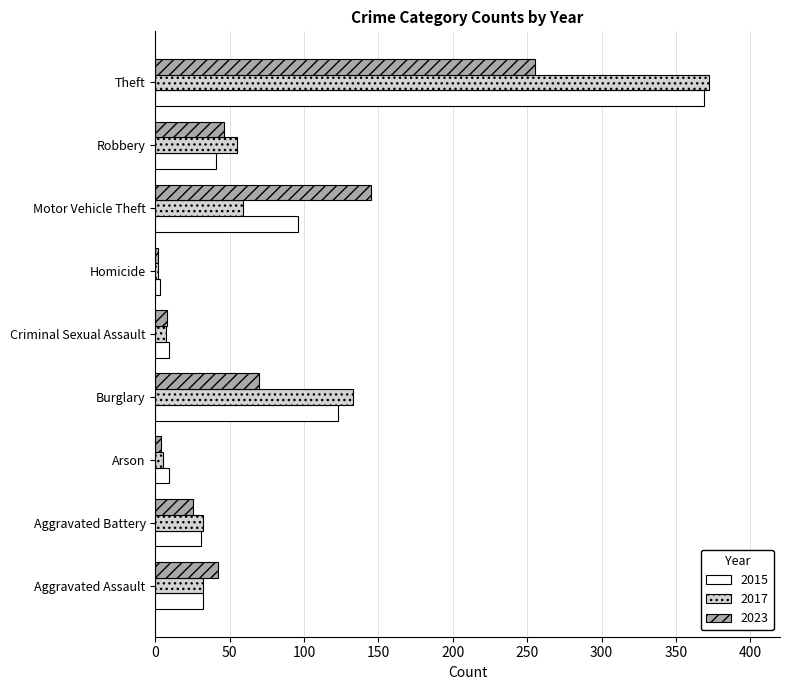

Which series has the largest range (max minus min)?

2017